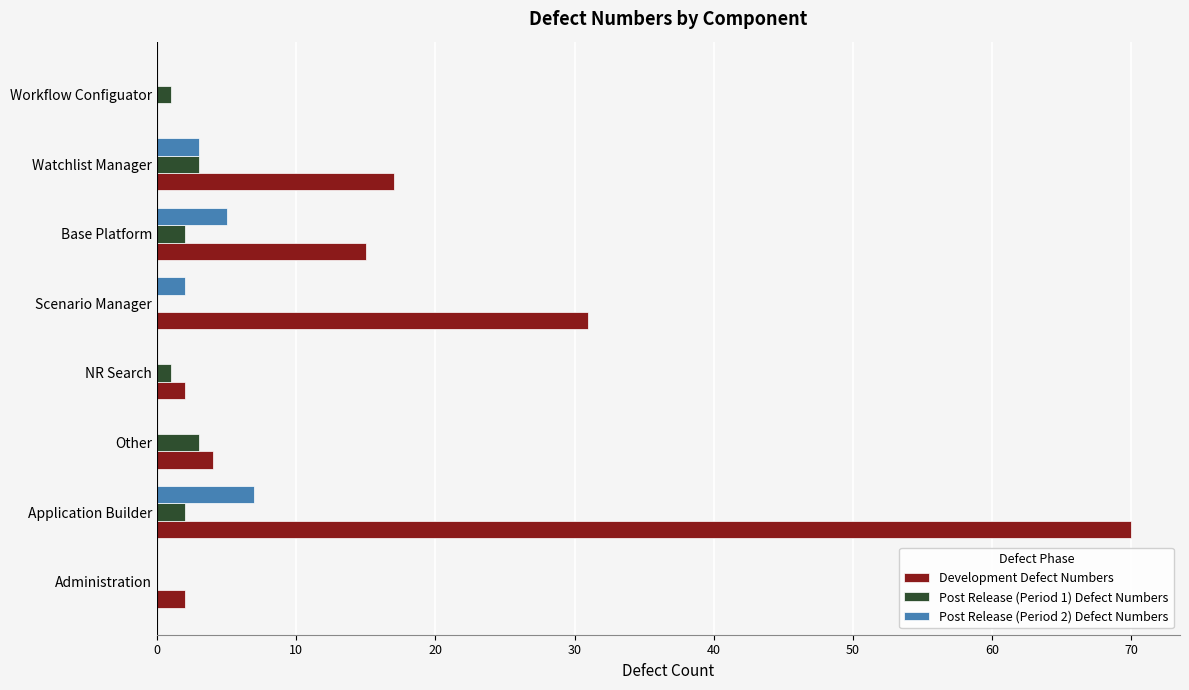

Which category has the highest value in the Post Release (Period 2) Defect Numbers series?

Application Builder